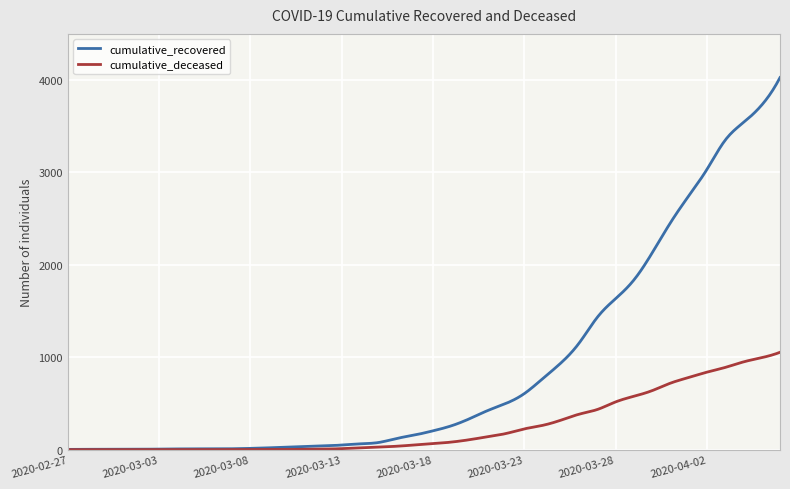

What are all the series names shown in the legend?

cumulative_recovered, cumulative_deceased